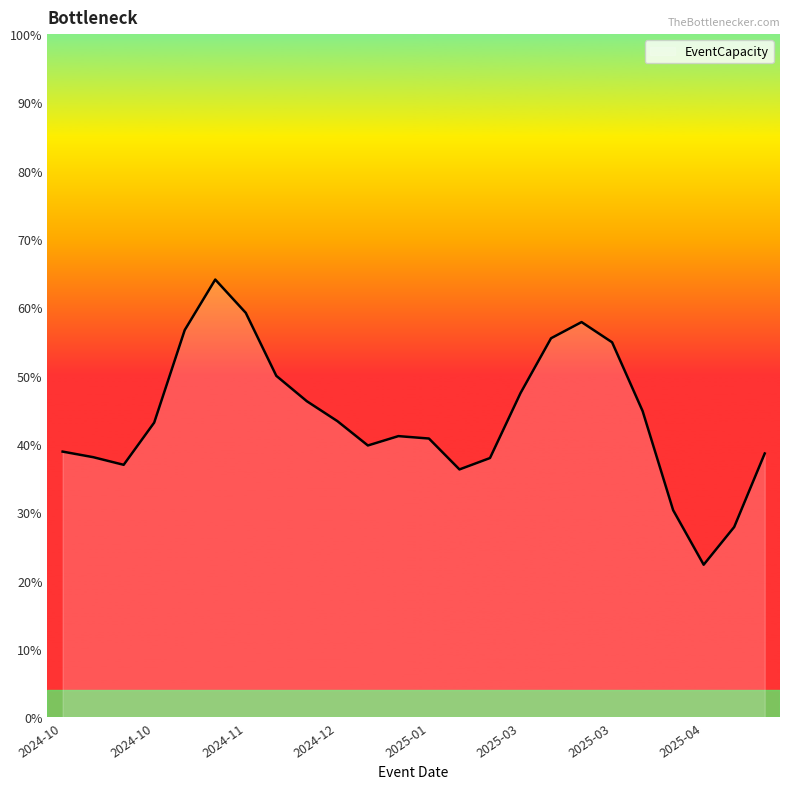

Does the chart have visible grid lines?

No